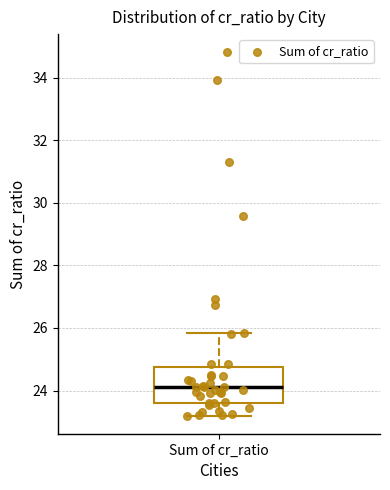

Transcribe this box plot: give where the median line is, the range the box spans, and where the two whiskers end, as read against the y-axis. The values are not printed on the chart, so give them approximately, as read against the axis.

median 24.2, box 23.6 to 24.8, whiskers 23.2 to 25.8